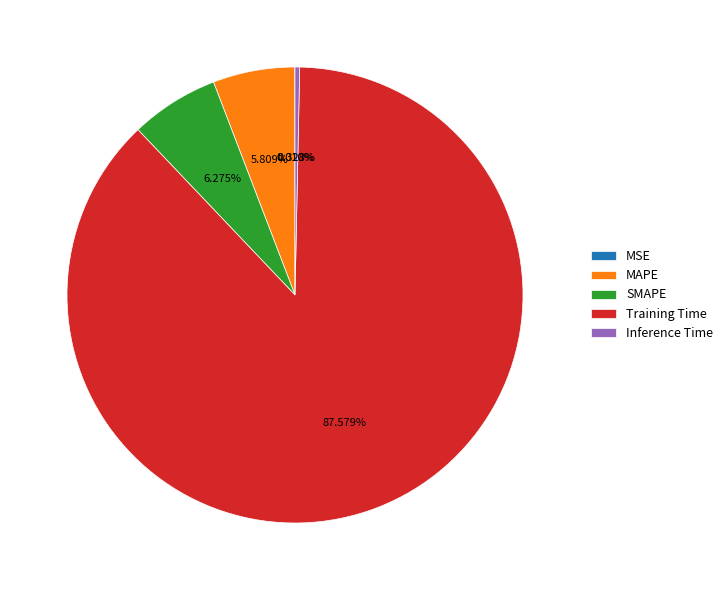

Which slice represents more than half of the pie?

Training Time